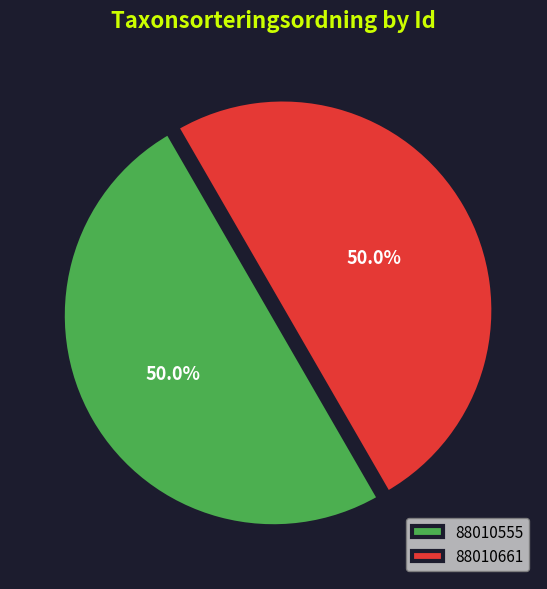

What is the total percentage of 88010661 and 88010555?

100.0%